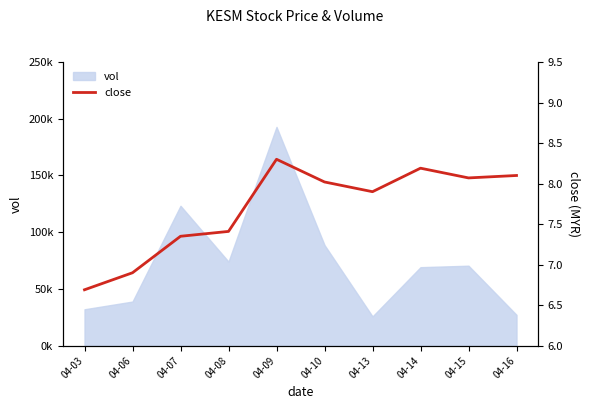

Does the chart display data point markers on the line(s)?

No